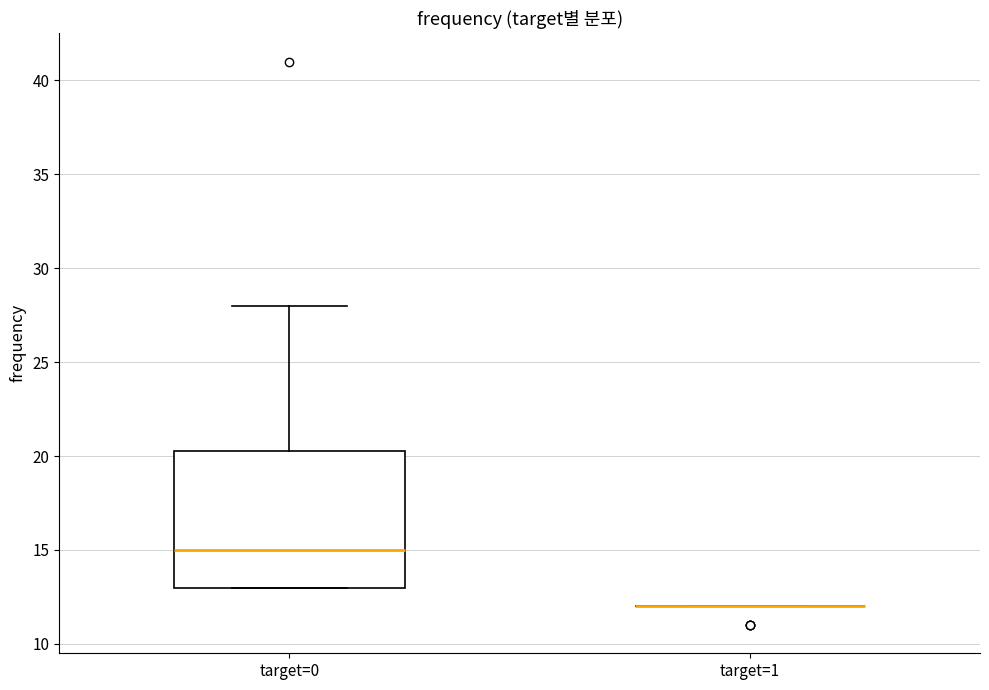

Reading left to right, read every box against the y-axis: the position of its median line, the range the box covers, and the ends of its whiskers. The values are not printed on the chart, so give them approximately, as read against the axis.

target=0: median 15.0, box 13.0 to 20.5, whiskers 13.0 to 28.0
target=1: box collapsed to a line at 12.0, whiskers 12.0 to 12.0